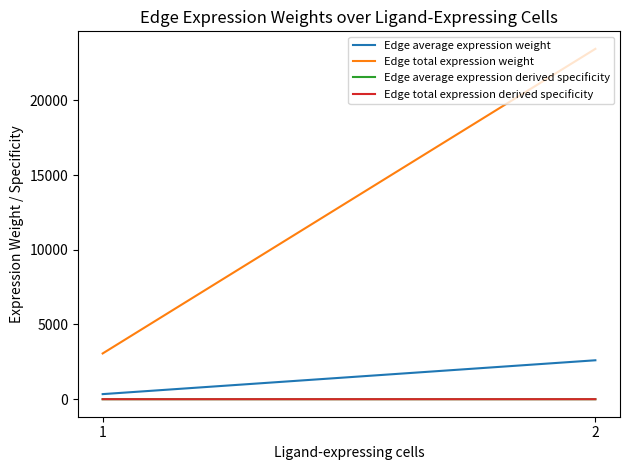

Reading right to left, list all the values displayed in this chart.

Edge average expression weight: 2=2605.3	1=340.2
Edge total expression weight: 2=23447.3	1=3061.6
Edge average expression derived specificity: 2=0.2	1=0.0
Edge total expression derived specificity: 2=0.2	1=0.0